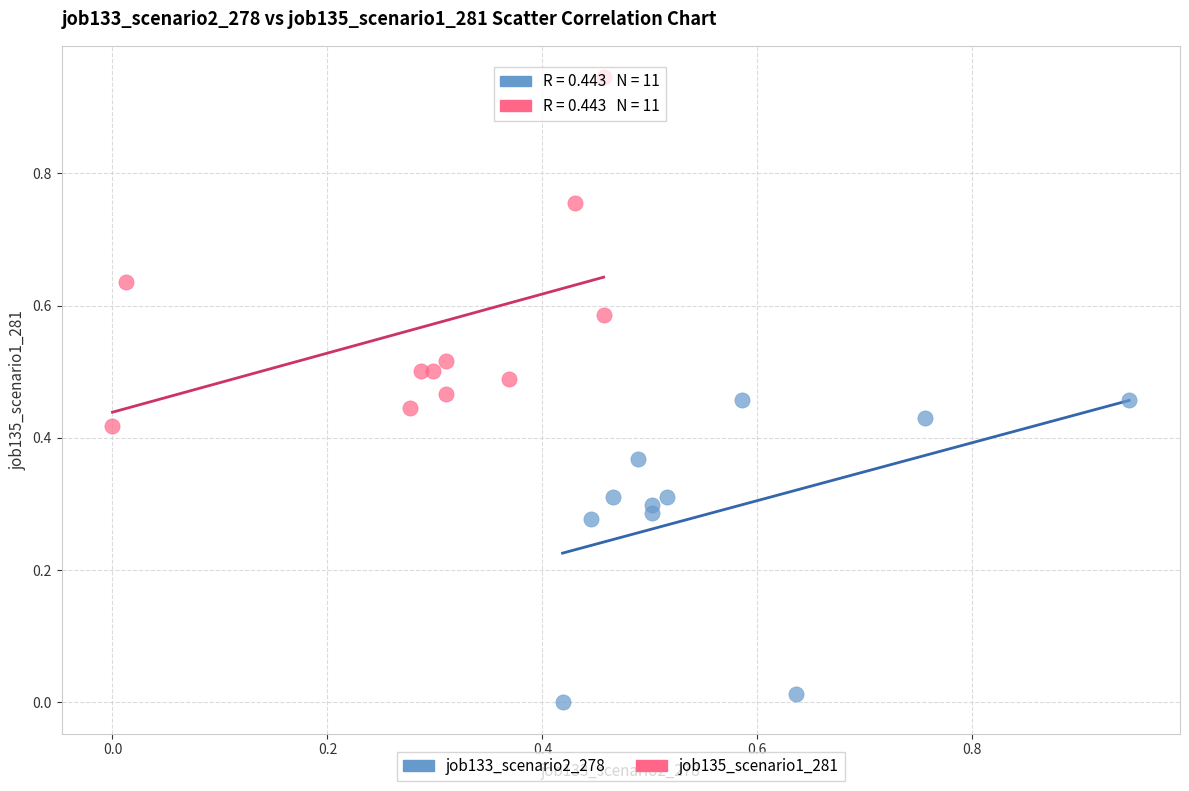

Which series has the largest Y range (max minus min)?

job135_scenario1_281